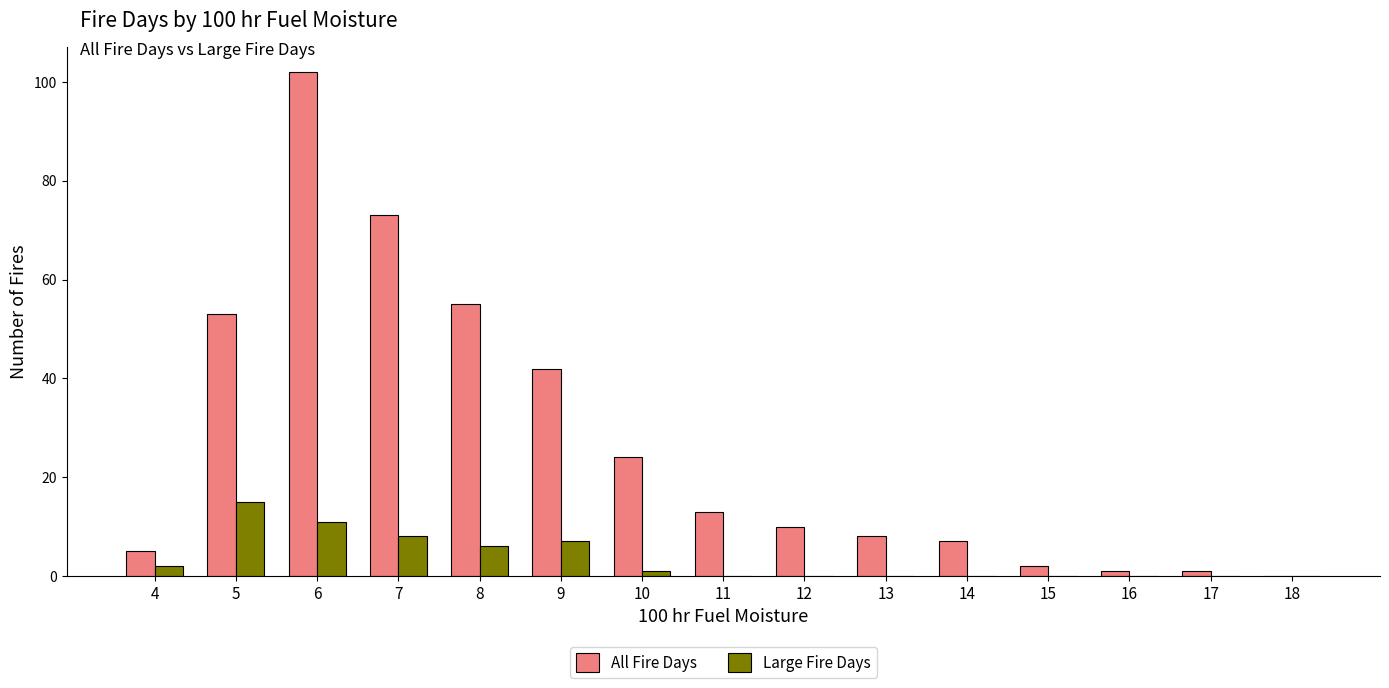

What is the sum of all Large Fire Days values?

50